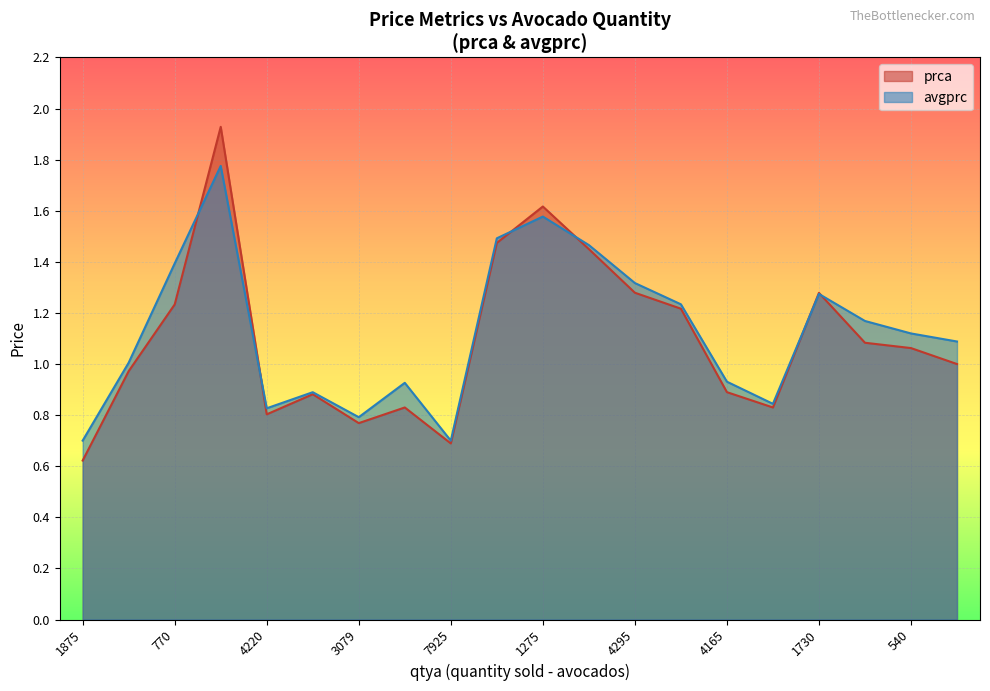

After their last crossing, which series has the higher values: prca or avgprc?

avgprc